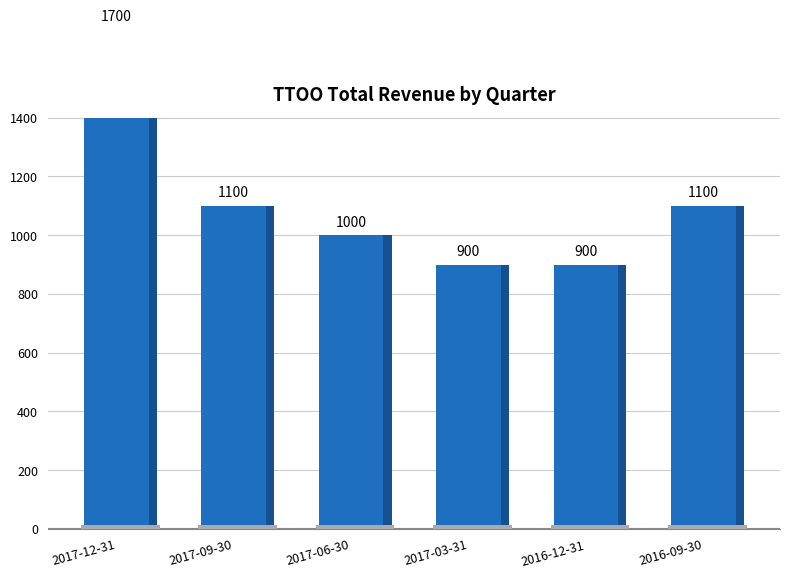

What is the difference between the values at 2016-09-30 and 2017-06-30?

100